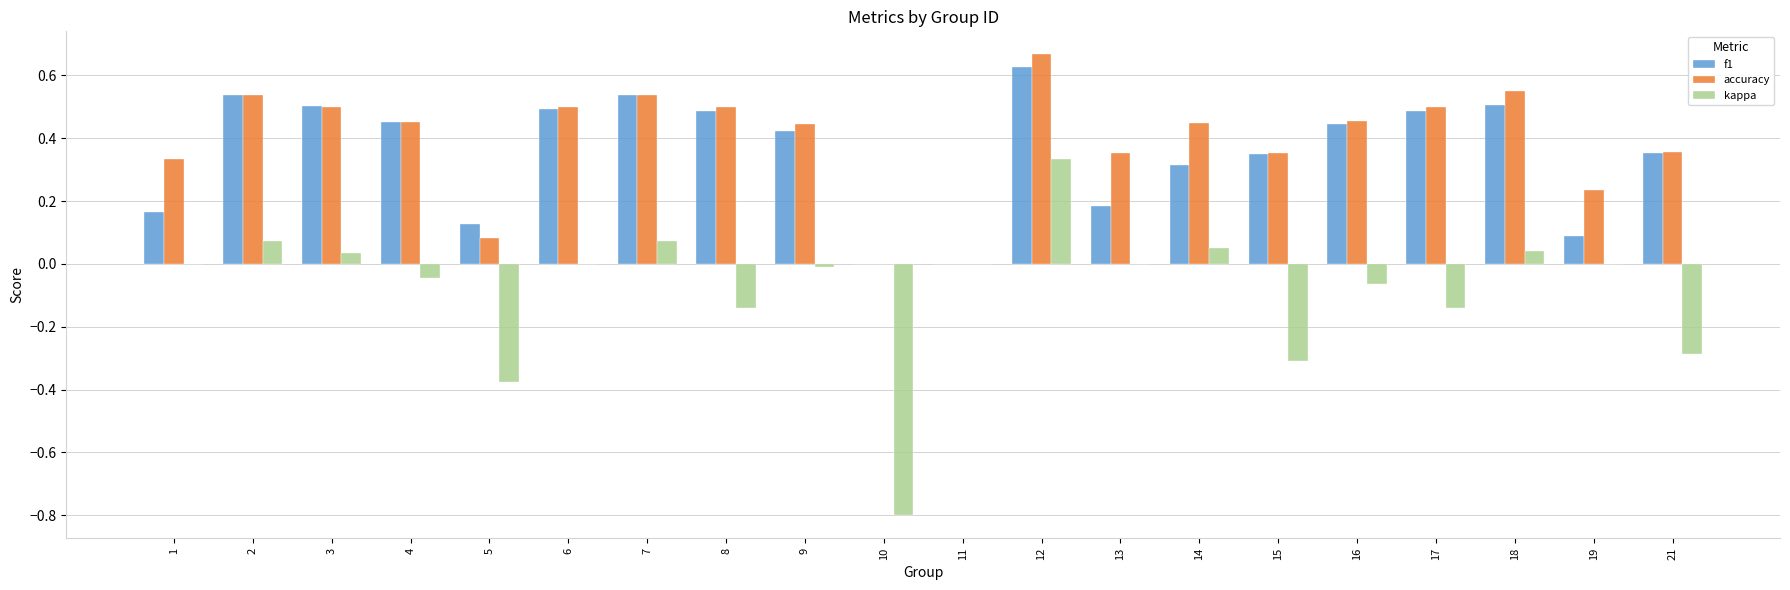

What is the sum of the f1 values at 4 and 15?

0.8